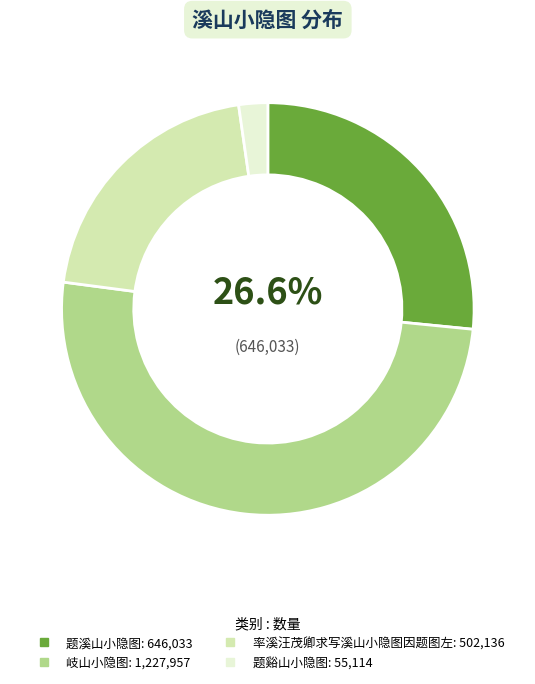

What portion of the pie excludes 题溪山小隐图?

73.4%